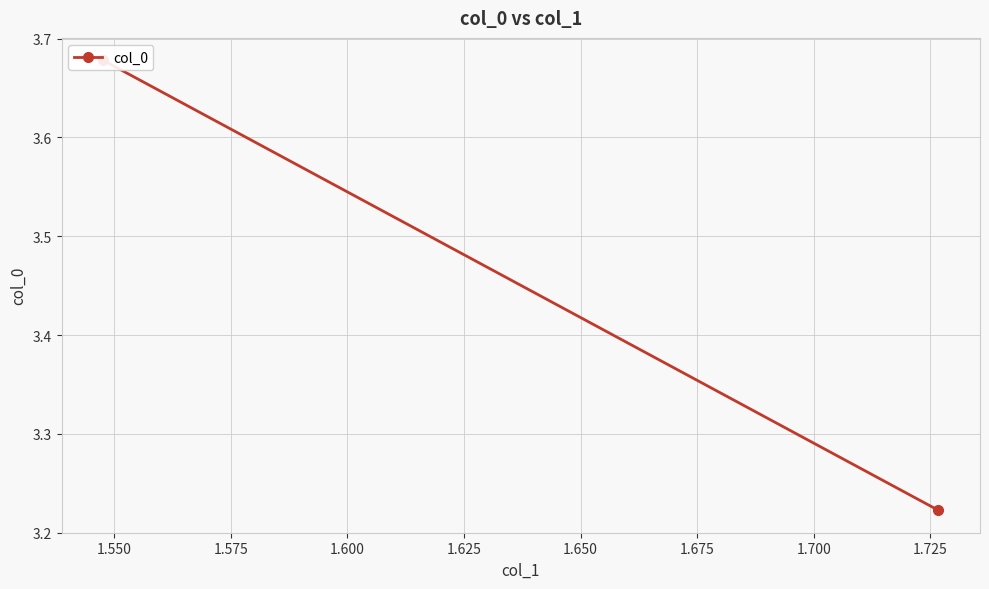

What is the minimum value shown in the chart?

3.2